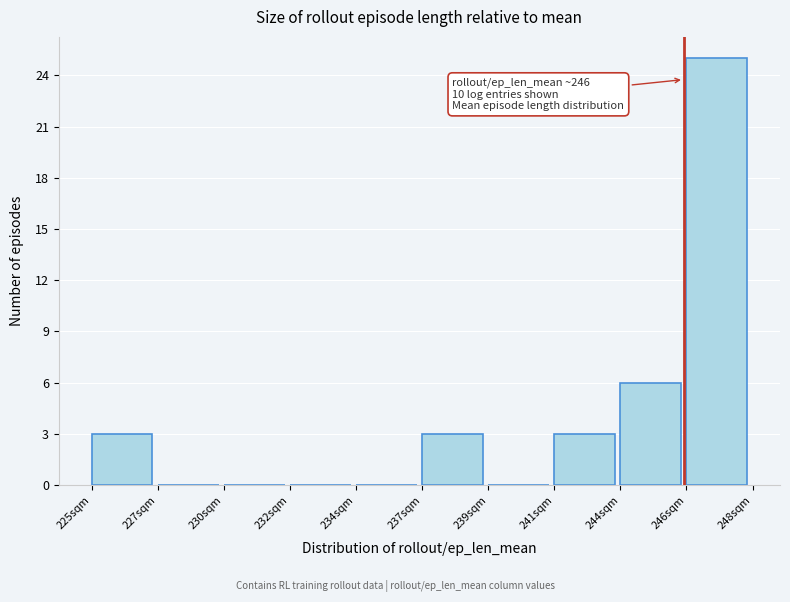

Reading left to right, transcribe all the data shown in this chart.

225sqm=3	227sqm=0	230sqm=0	232sqm=0	234sqm=0	237sqm=3	239sqm=0	241sqm=3	244sqm=6	246sqm=25